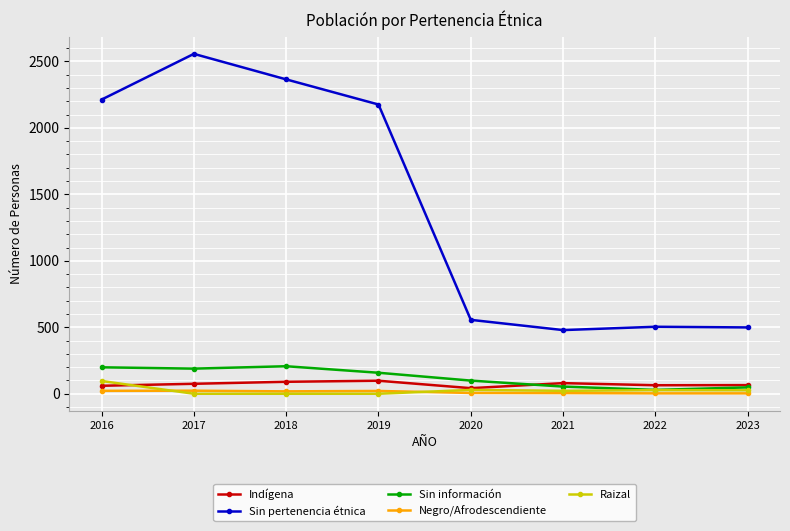

Is it true that Sin pertenencia étnica equals 2913 at 2016?

False